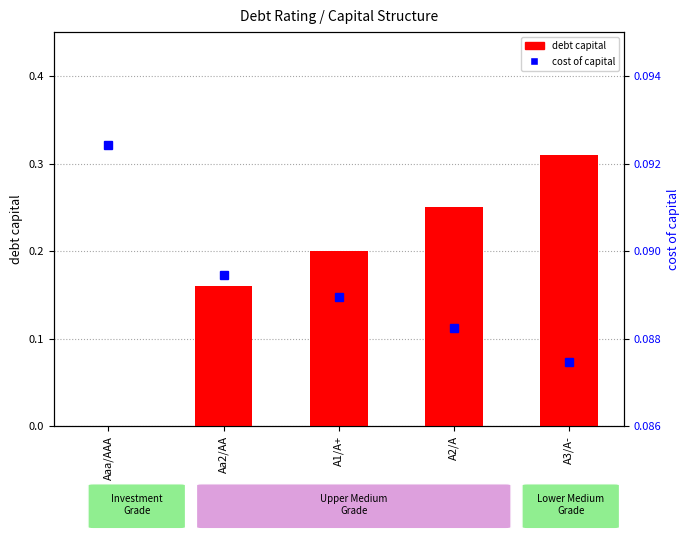

Are the bars grouped side by side (vs. stacked)?

Yes